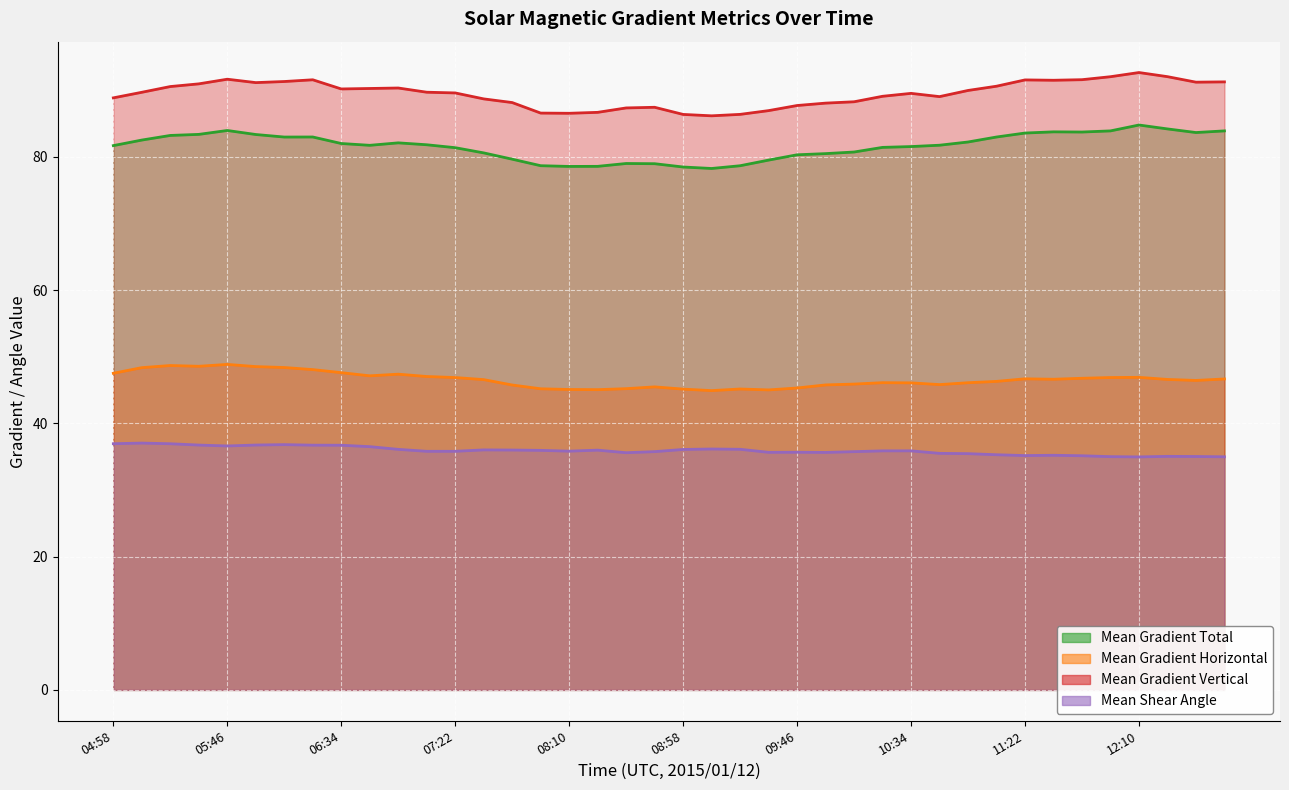

At 06:34, list the series in order from largest to smallest.

Mean Gradient Vertical, Mean Gradient Total, Mean Gradient Horizontal, Mean Shear Angle